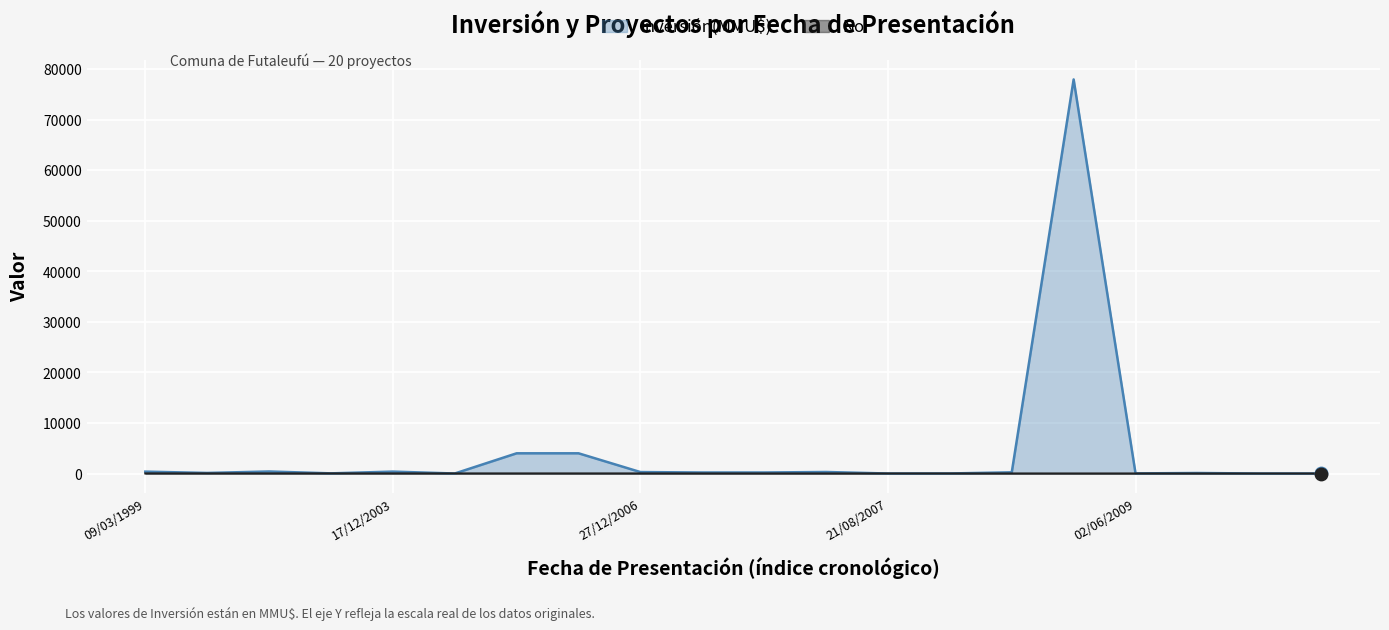

Which series has the largest range (max minus min)?

Inversión(MMU$)